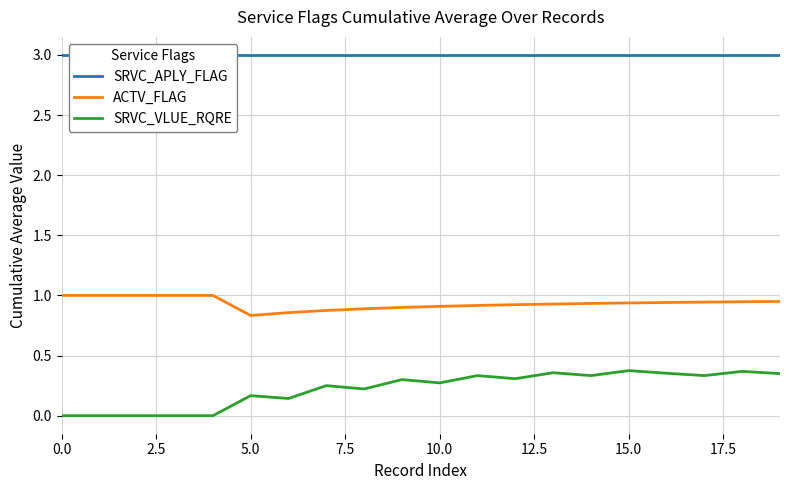

Reading left to right, extract all data points from this chart.

SRVC_APLY_FLAG: 3.0	3.0	3.0	3.0	3.0	3.0	3.0	3.0	3.0	3.0	3.0	3.0	3.0	3.0	3.0	3.0	3.0	3.0	3.0	3.0
ACTV_FLAG: 1.0	1.0	1.0	1.0	1.0	0.8	0.9	0.9	0.9	0.9	0.9	0.9	0.9	0.9	0.9	0.9	0.9	0.9	0.9	0.9
SRVC_VLUE_RQRE: 0.0	0.0	0.0	0.0	0.0	0.2	0.1	0.2	0.2	0.3	0.3	0.3	0.3	0.4	0.3	0.4	0.4	0.3	0.4	0.3